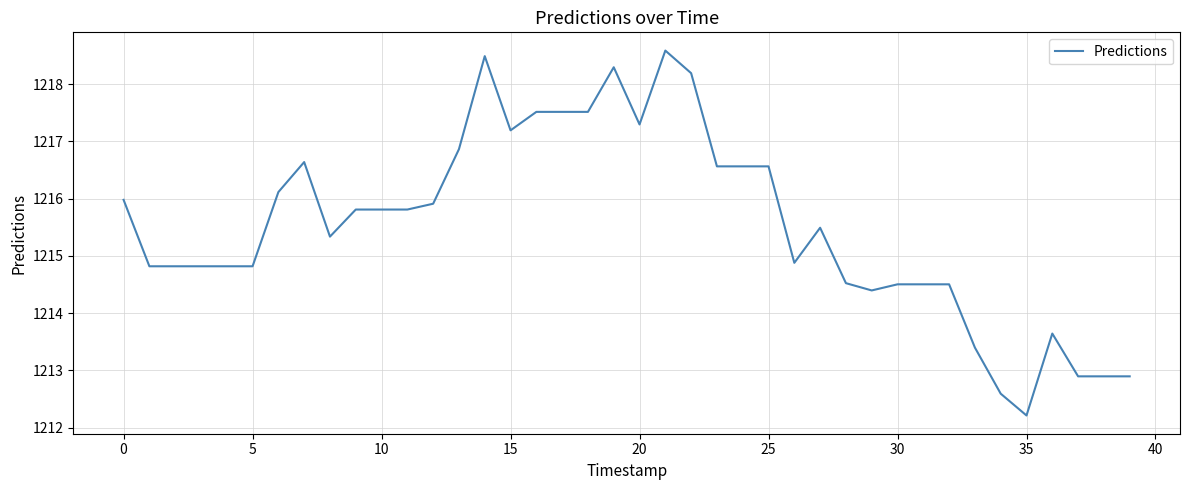

How many categories are shown in the chart?

40